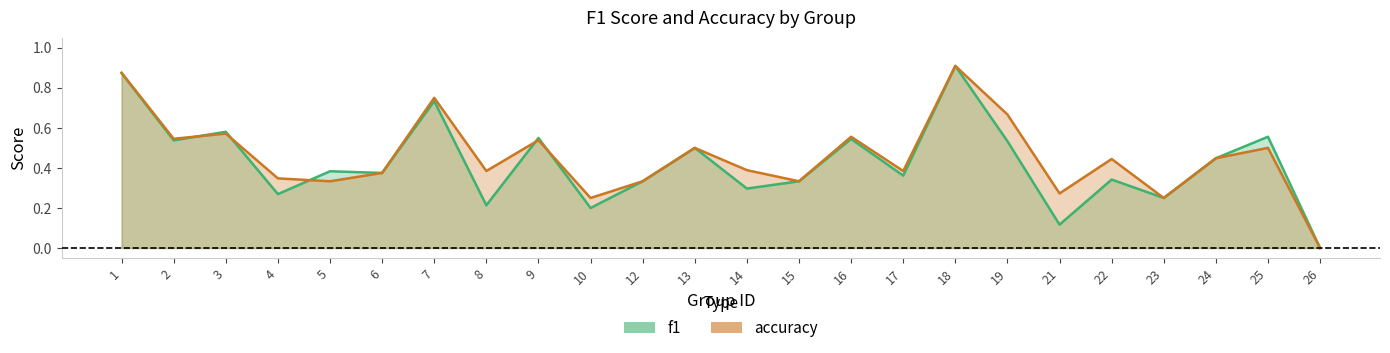

Where is the first local minimum for f1?

2